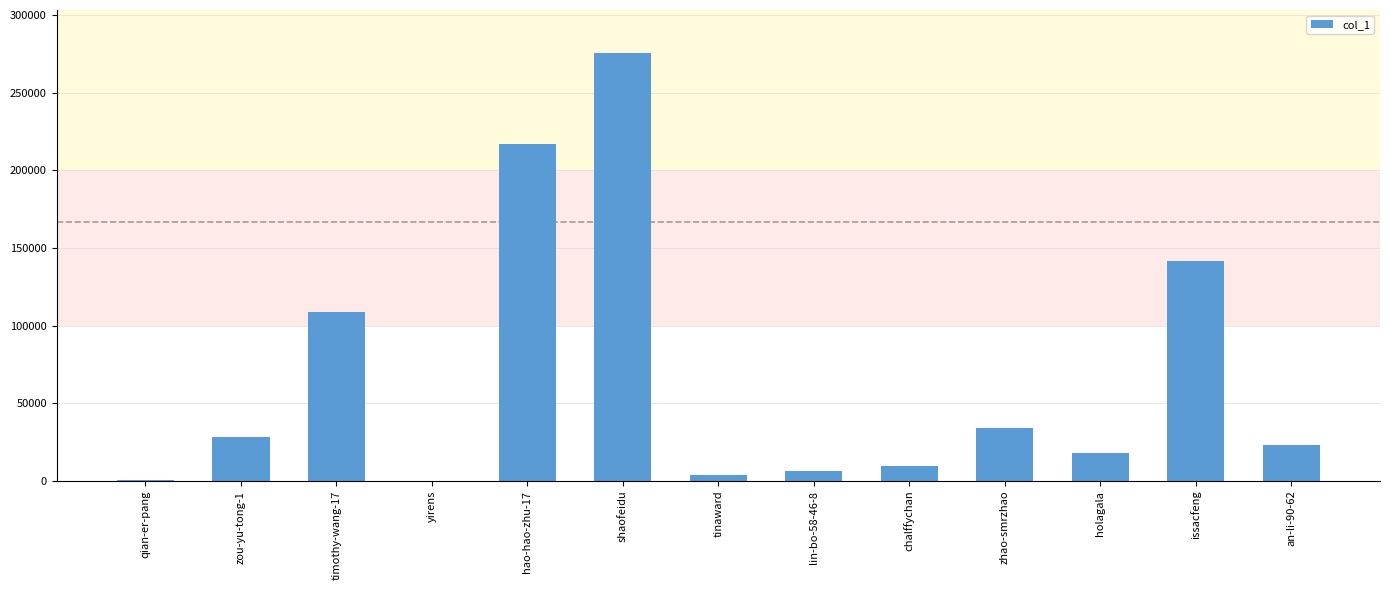

At which category does the chart reach its peak across all series?

shaofeidu